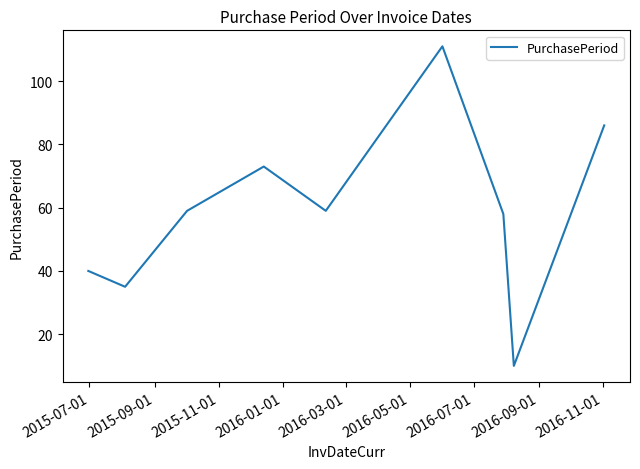

What is the minimum value shown in the chart?

10